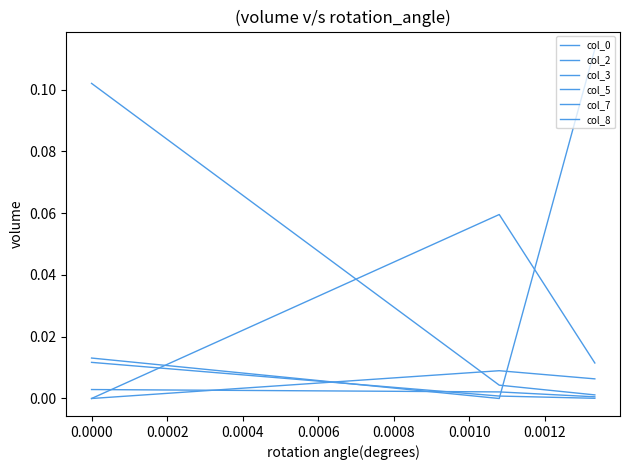

Which series has the largest total across all categories?

col_0